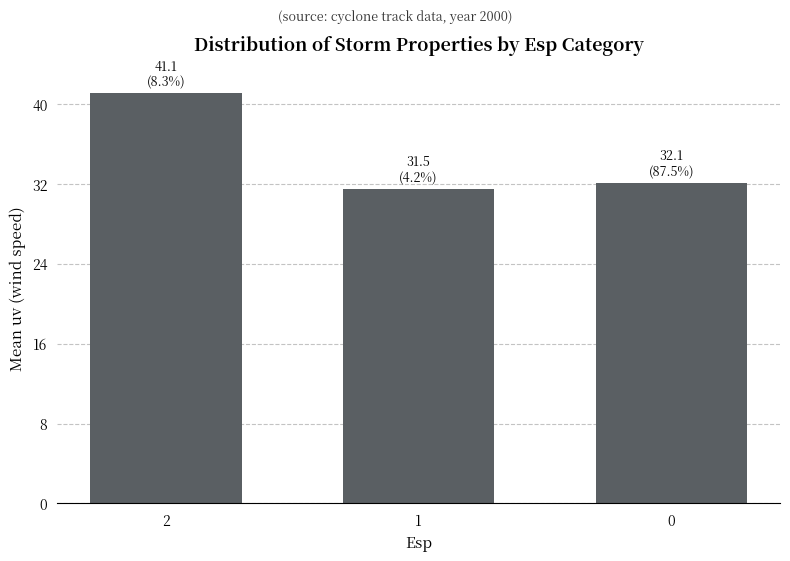

How many data points are above 32?

2